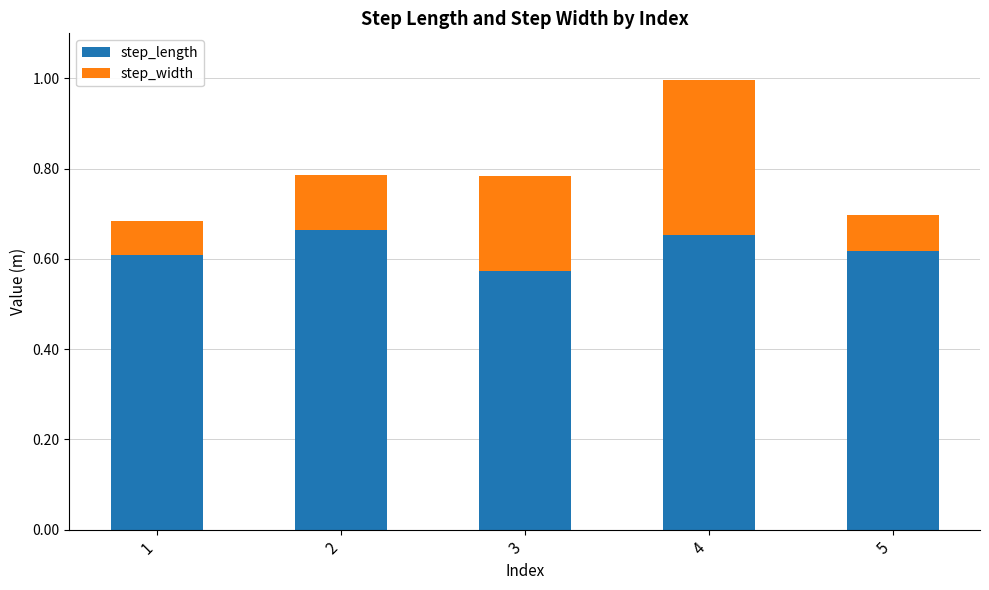

Which category has the lowest value in the step_length series?

3